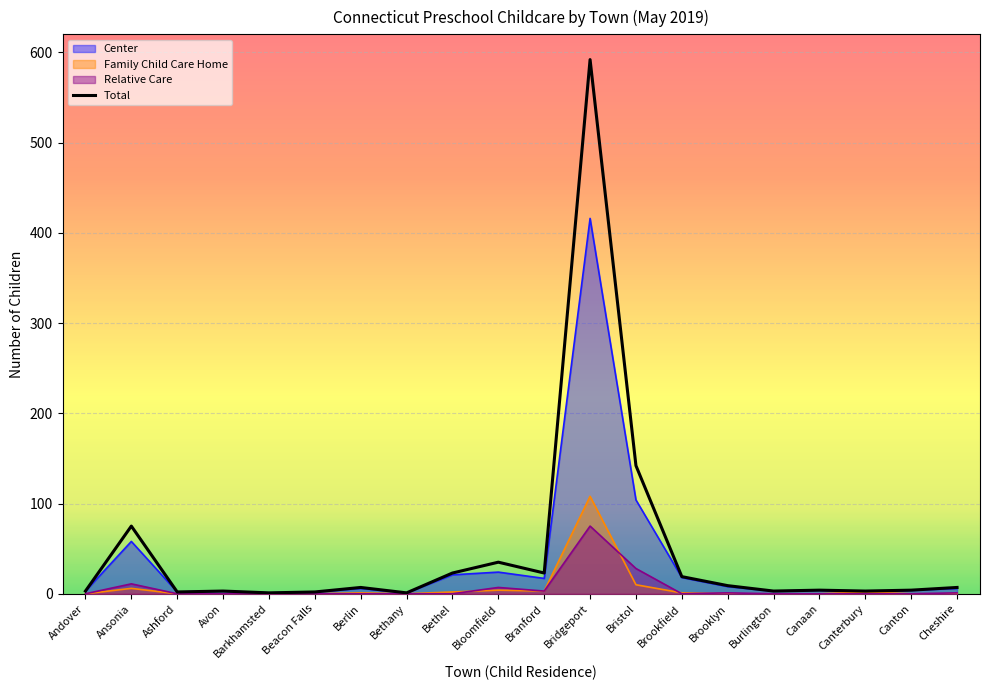

What is the total value across all series at Andover?

6